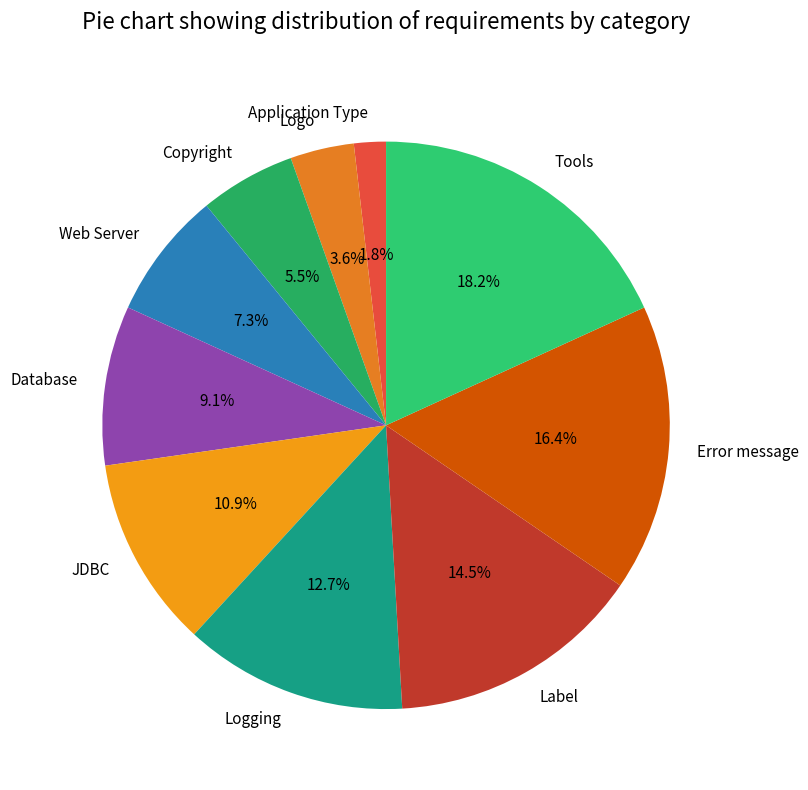

Rank the categories by value from lowest to highest.

Application Type, Logo, Copyright, Web Server, Database, JDBC, Logging, Label, Error message, Tools